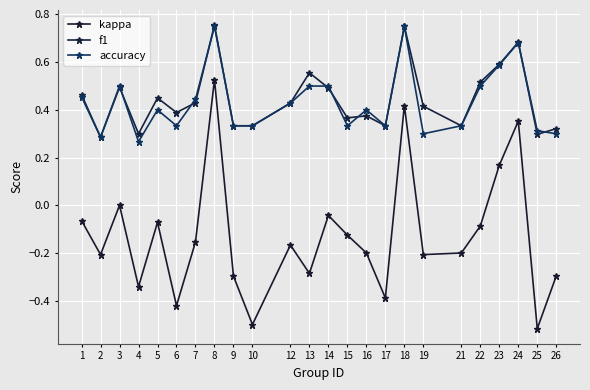

The value of accuracy at 26 is 0.1. True or false?

False